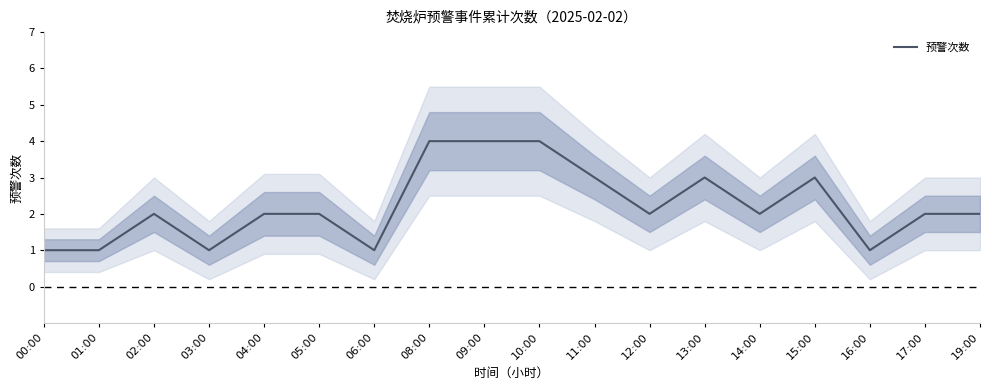

What is the maximum value shown in the chart?

4